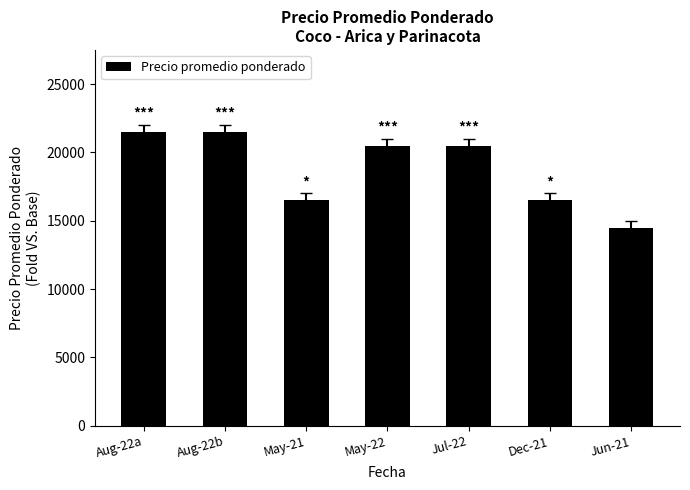

How many data points does each series have?

7